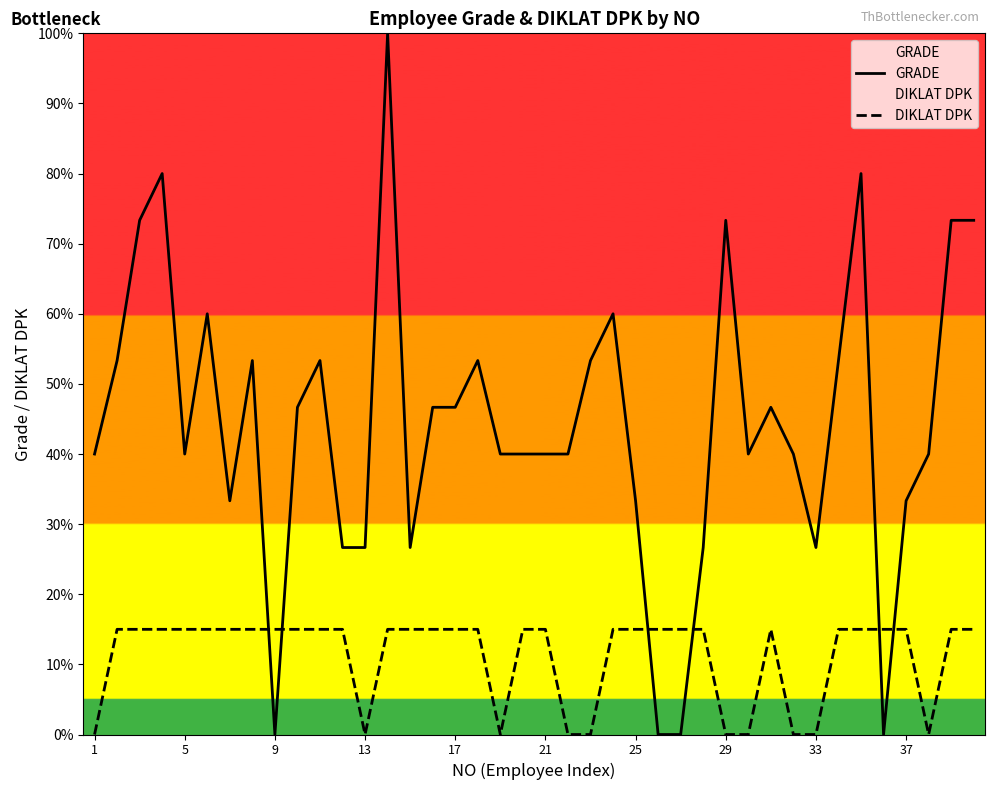

What is the maximum value for GRADE?

100.0